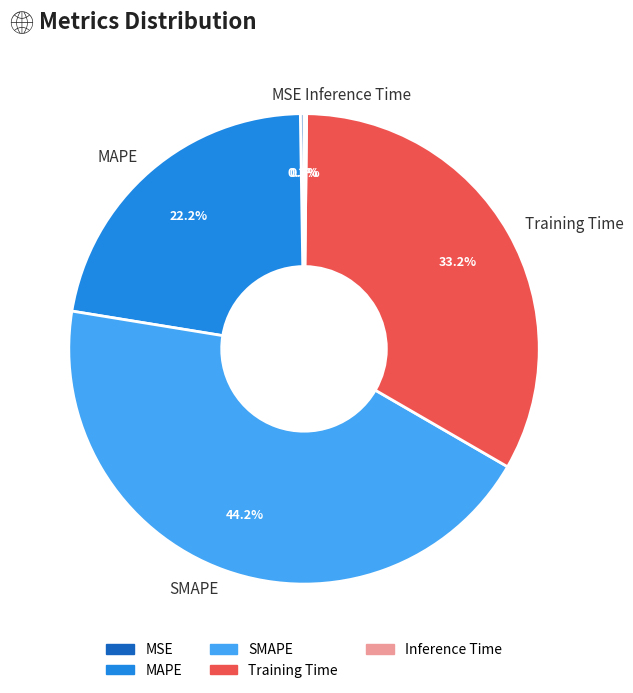

Which category has the biggest portion of the pie?

SMAPE